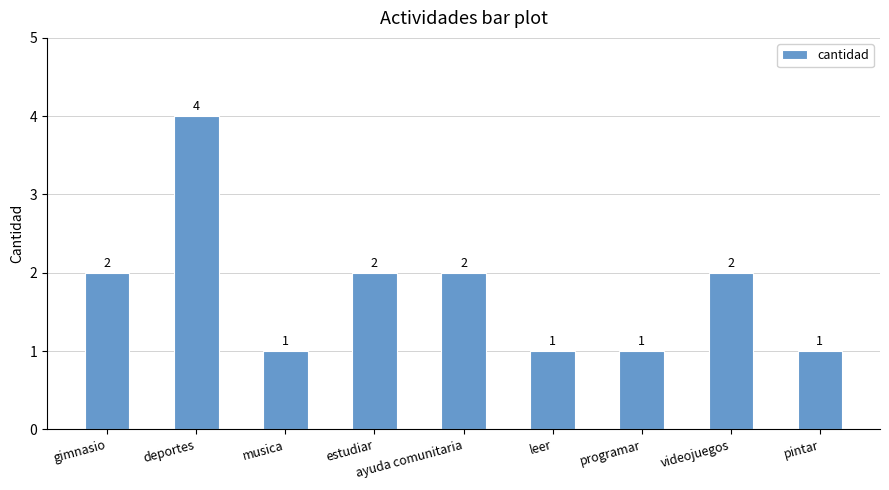

Which category has the highest value across all series?

deportes